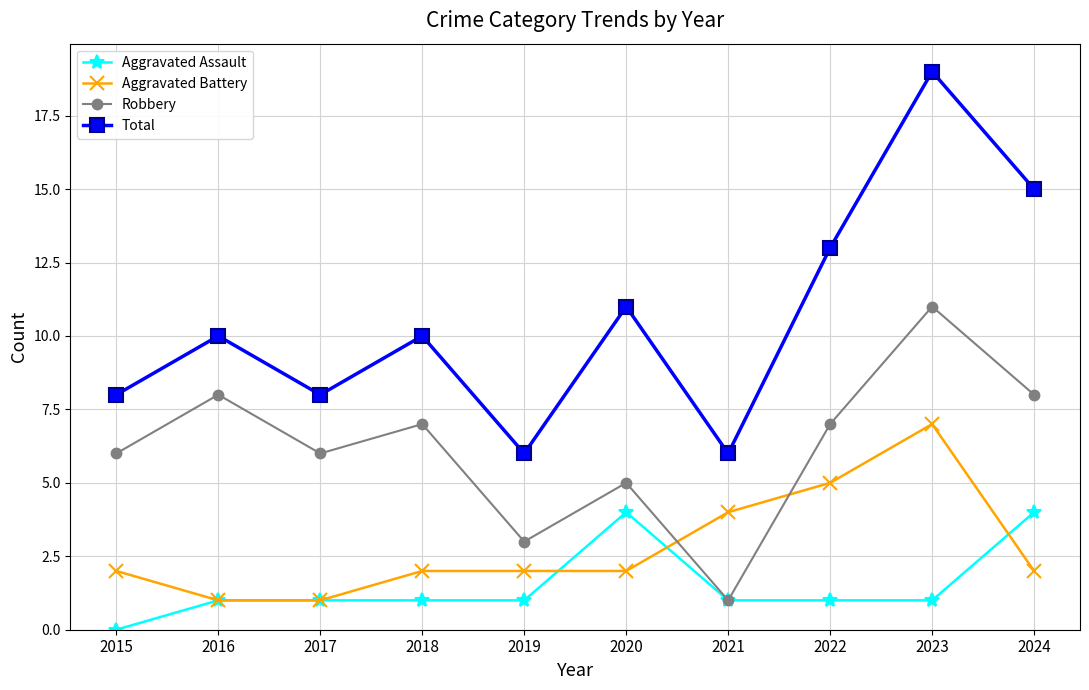

True or false: Total and Aggravated Battery cross at least once.

False